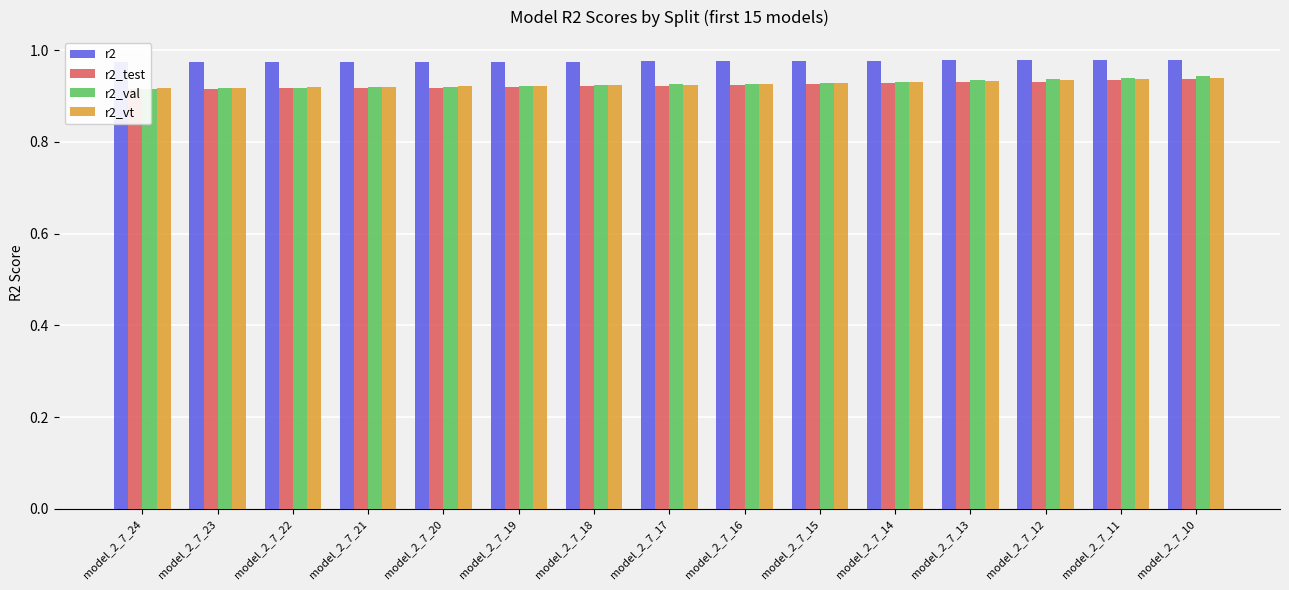

True or false: r2_val has a value of 0.9 at model_2_7_10.

True